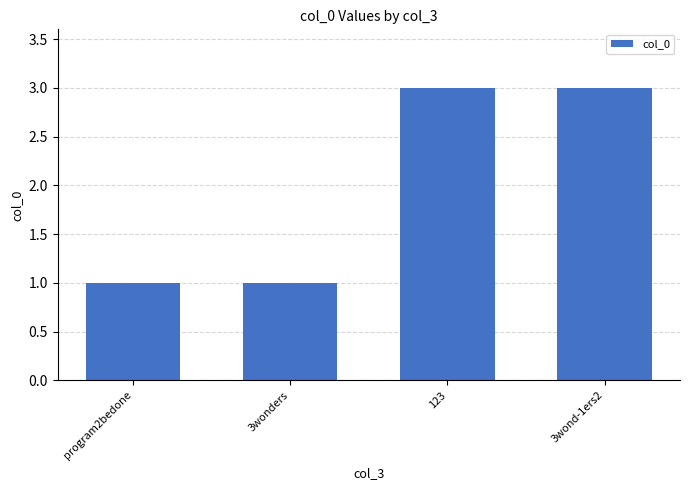

Reading left to right, extract all data points from this chart.

1	1	3	3